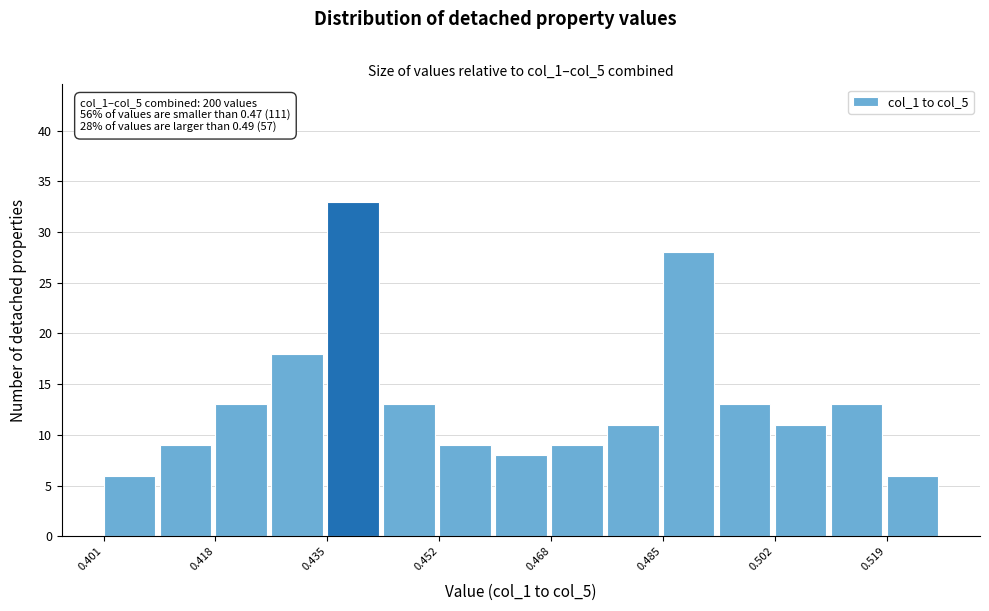

Over which range of the x-axis is the bar tallest?

0.434 to 0.444